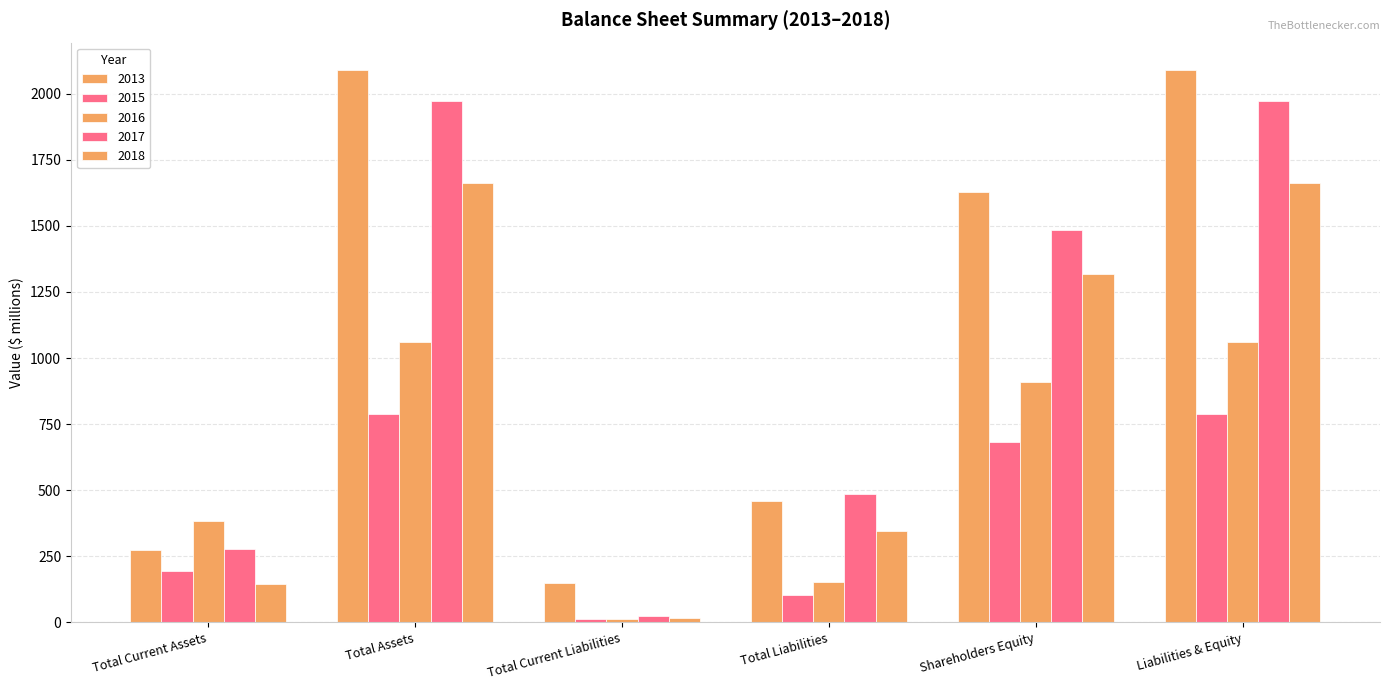

What is the value of the 2016 bar at the 5th from the left?

910